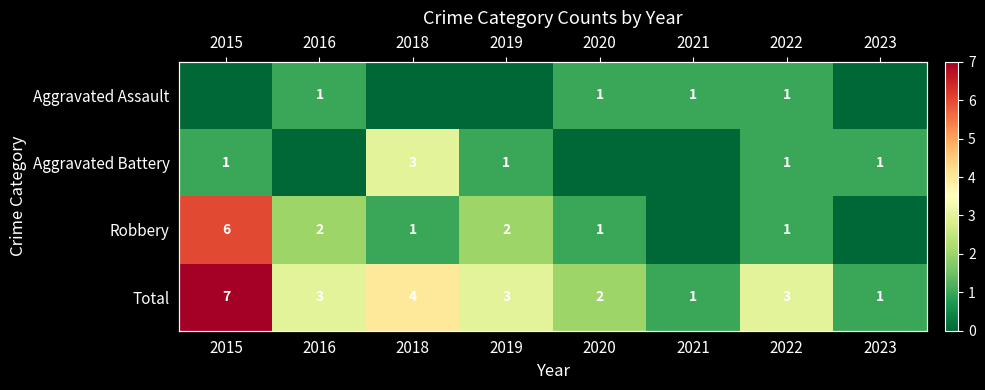

Count the number of data series in this chart.

4